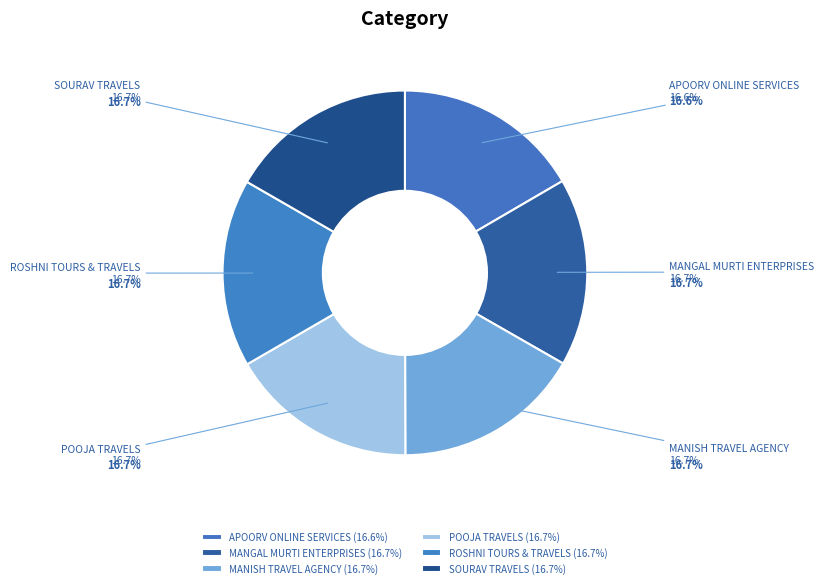

True or false: POOJA TRAVELS accounts for 24% of the total.

False